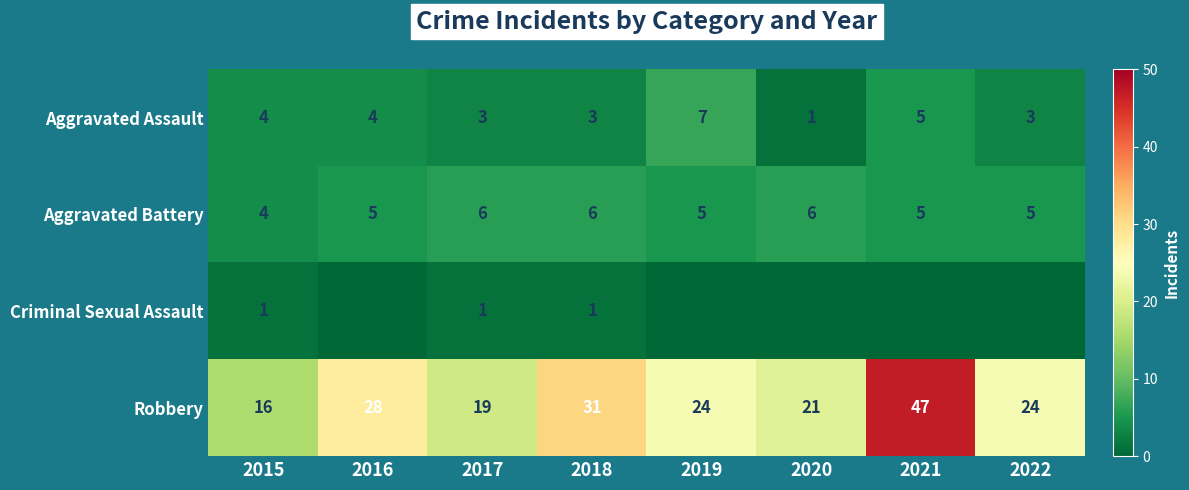

At which label does Aggravated Assault first exceed 4?

2019